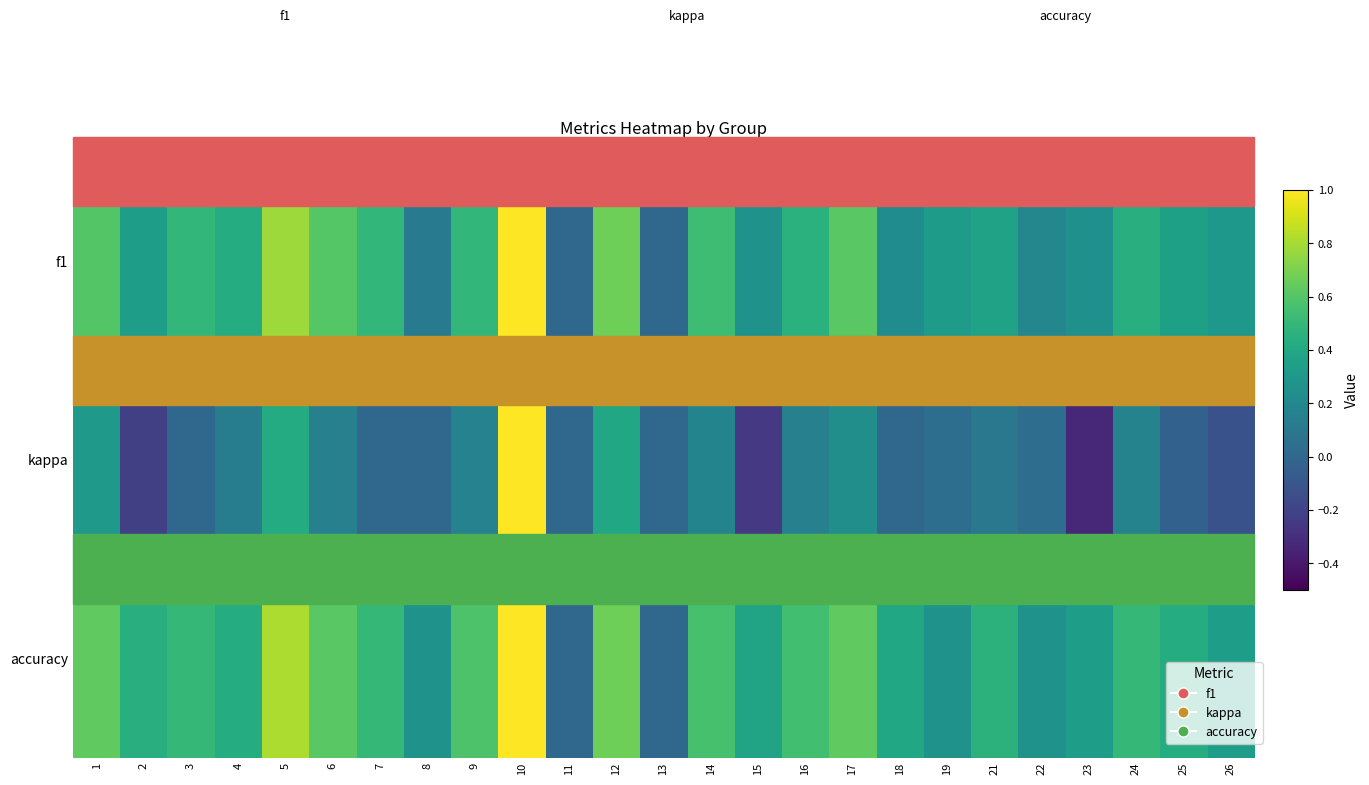

At how many categories does at least one series exceed 0?

23